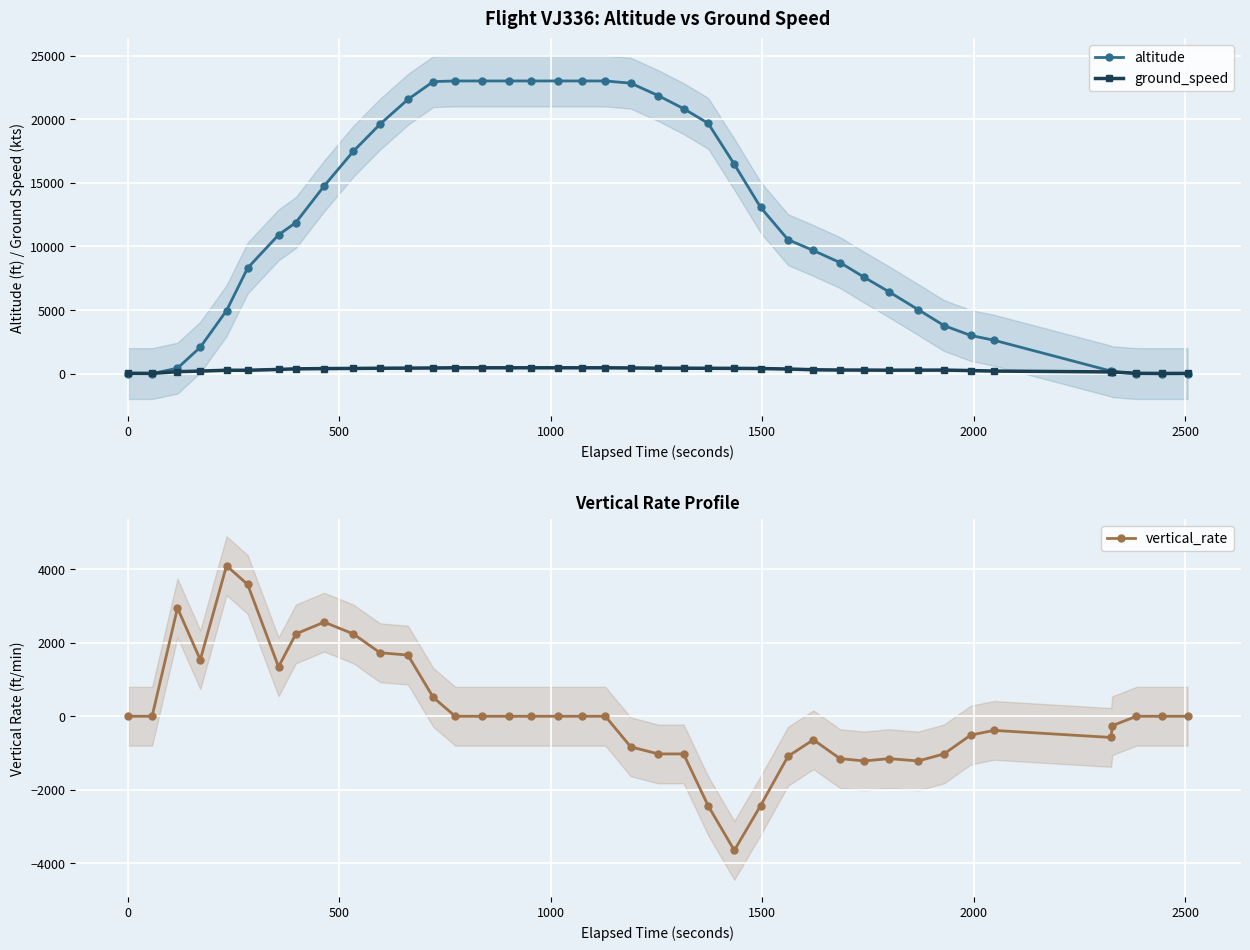

What is the value of the vertical_rate point at the 23rd from the left?

-1024